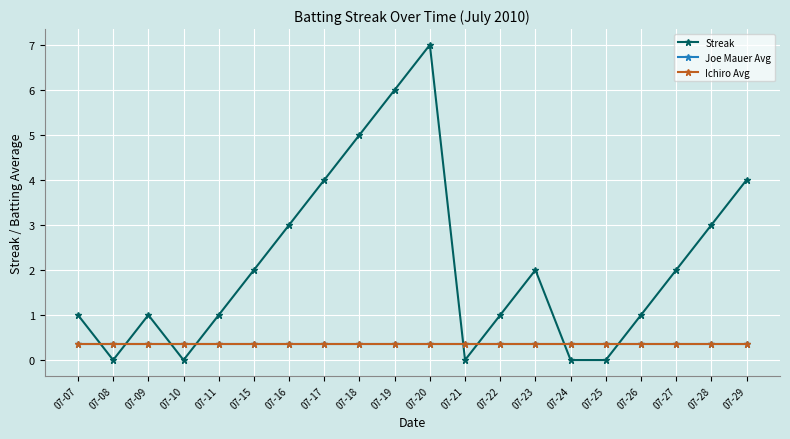

At which category is the sum across all series the highest?

07-20